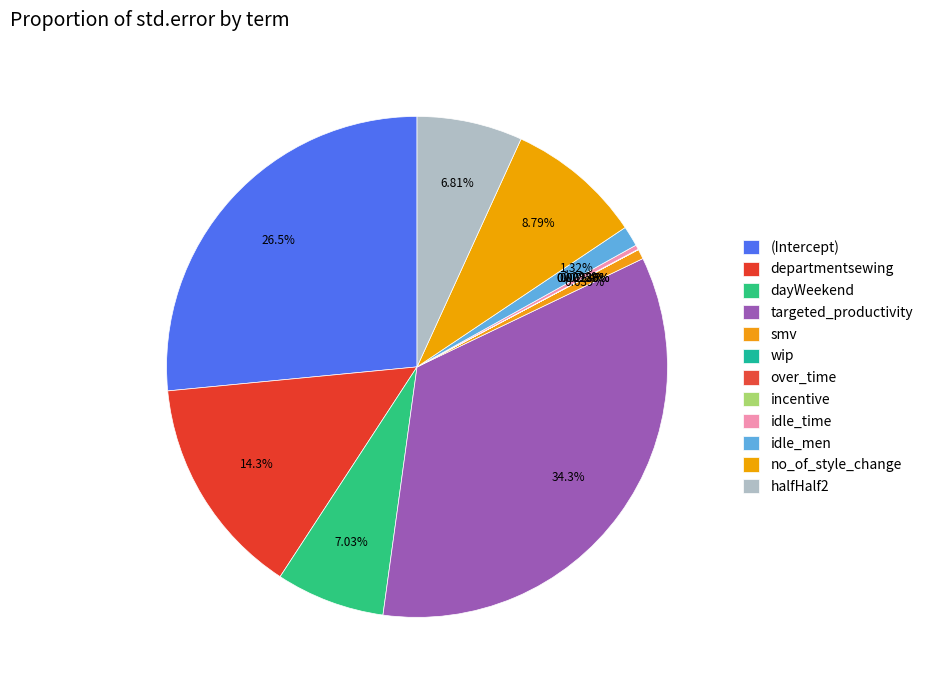

True or false: departmentsewing accounts for 14% of the total.

True